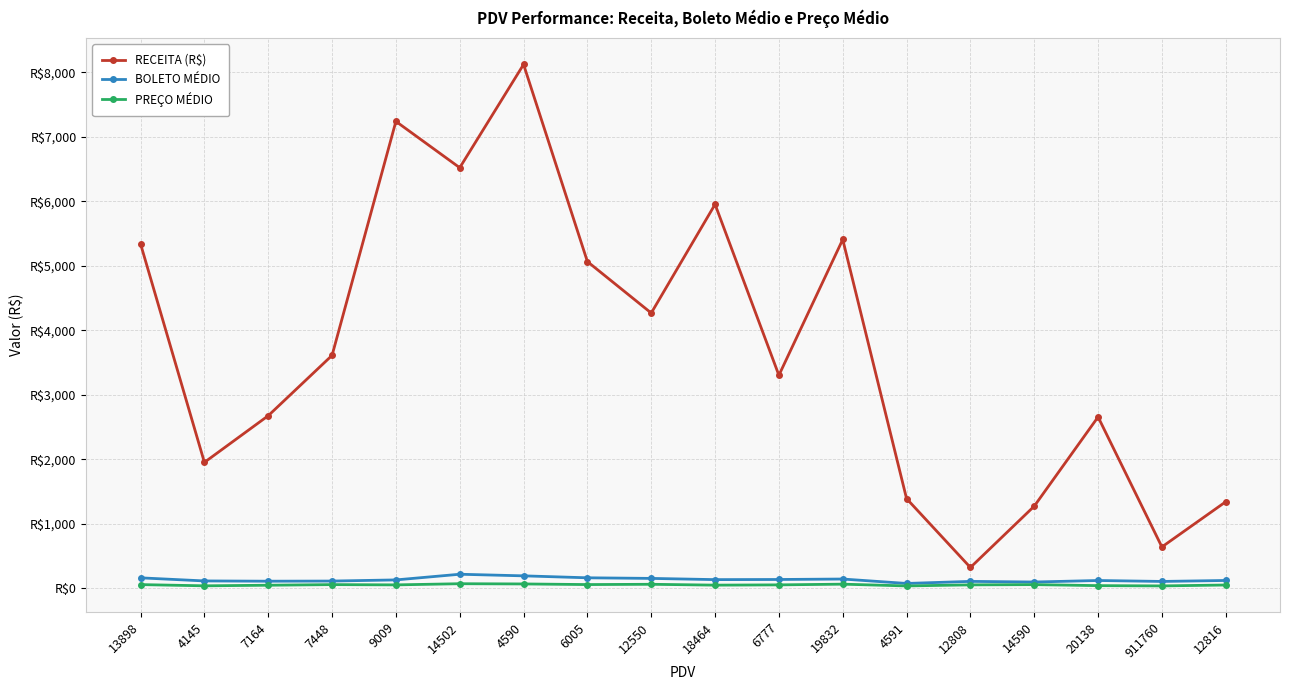

Is this an area chart (filled region under the line)?

No